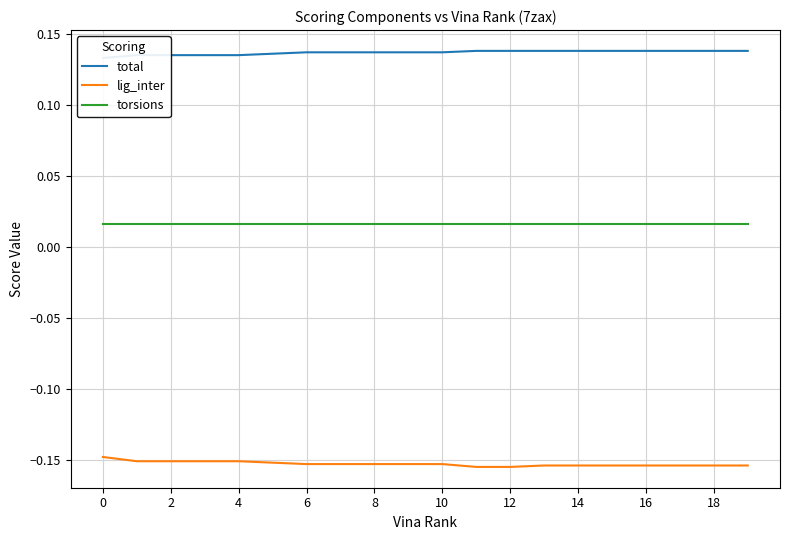

Which series changed the most between 0 and 19?

lig_inter